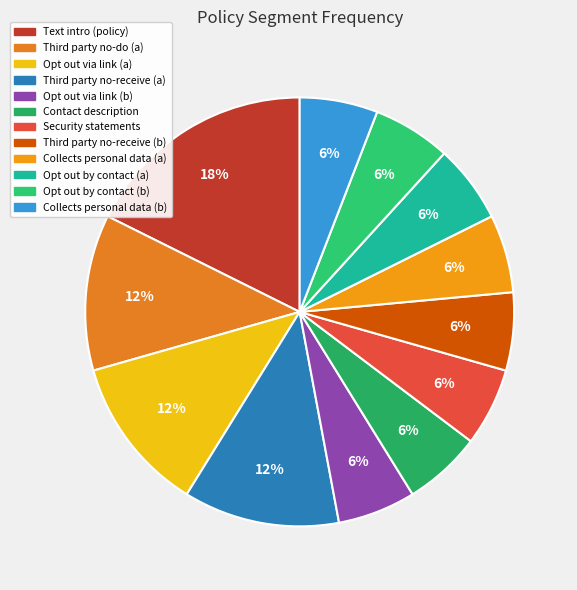

To the nearest percent, what is the difference between the largest and smallest slice percentages?

12%